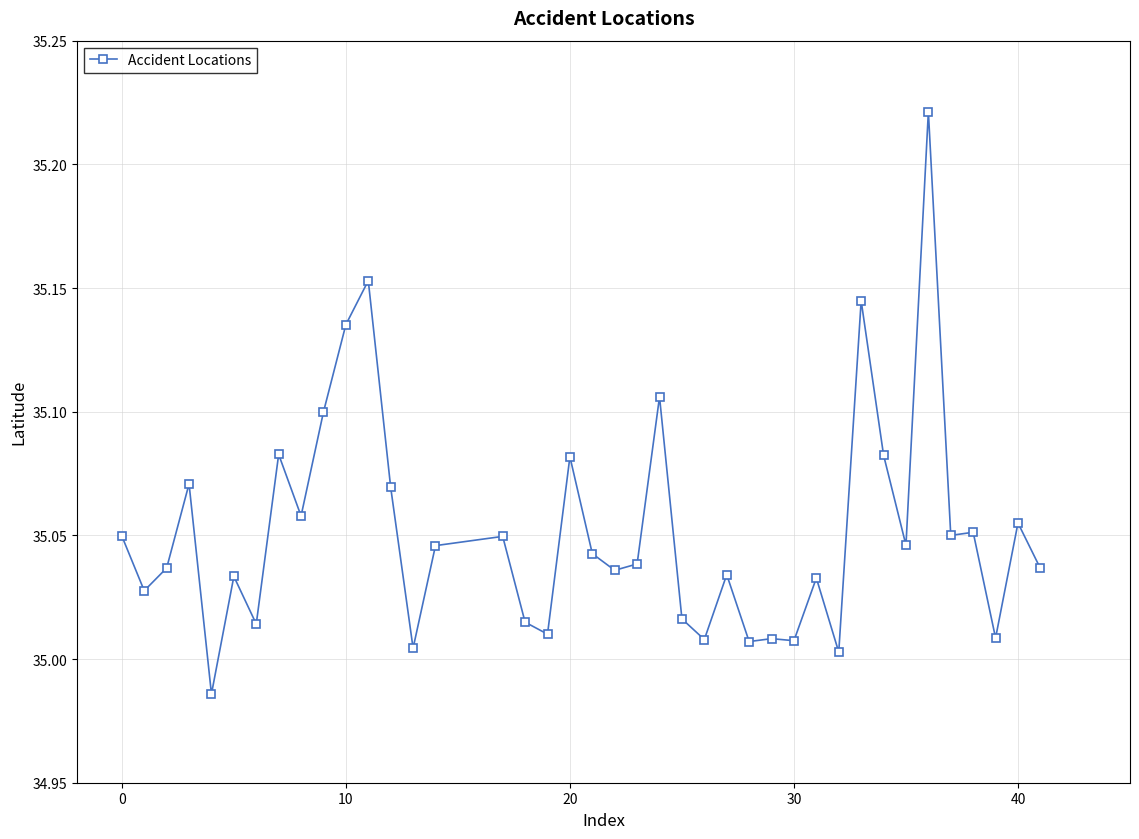

True or false: there are more than 1 points higher than both neighbors.

True